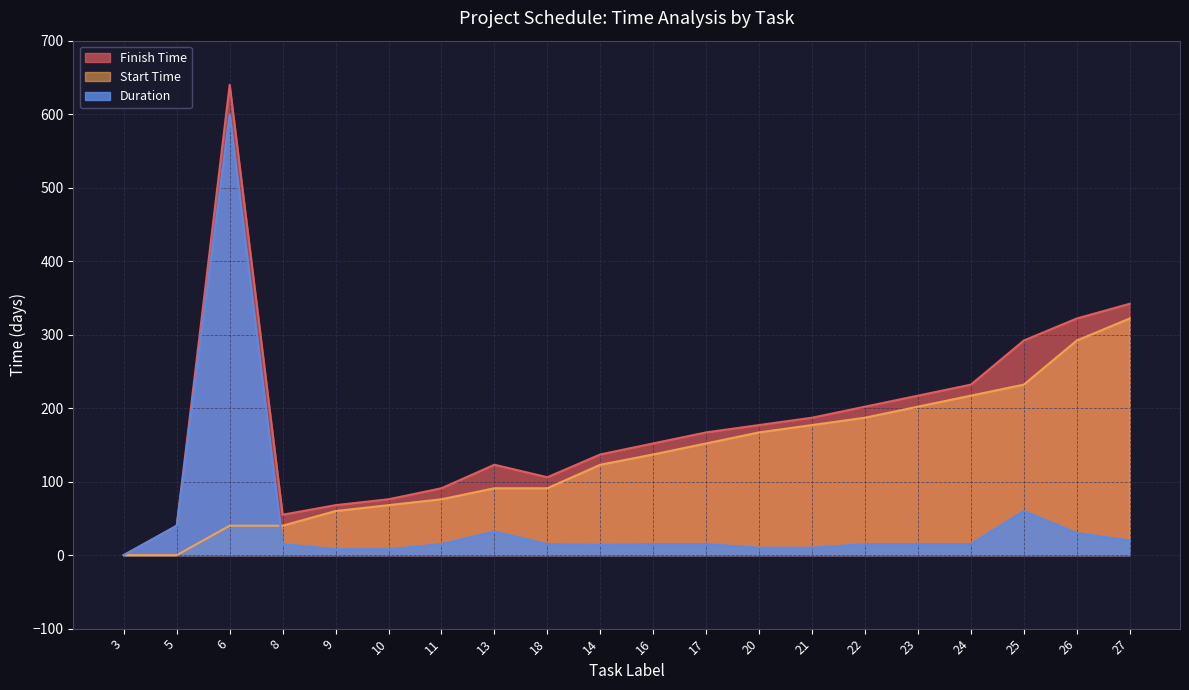

What is the greatest value displayed?

640